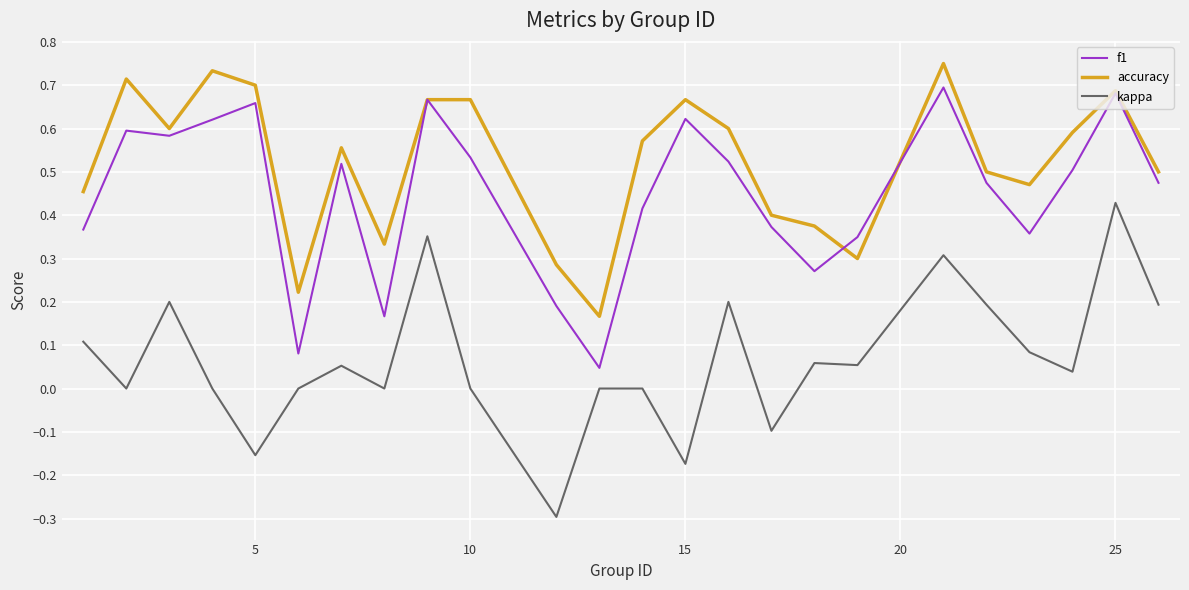

What is the sum of all accuracy values?

12.5